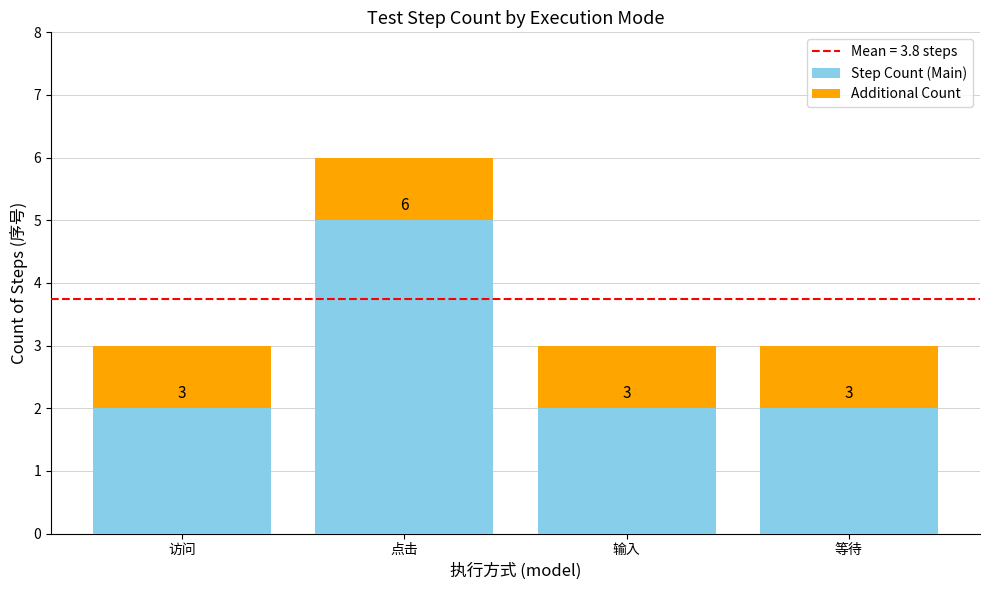

What is the label of the 3rd bar from the left?

输入